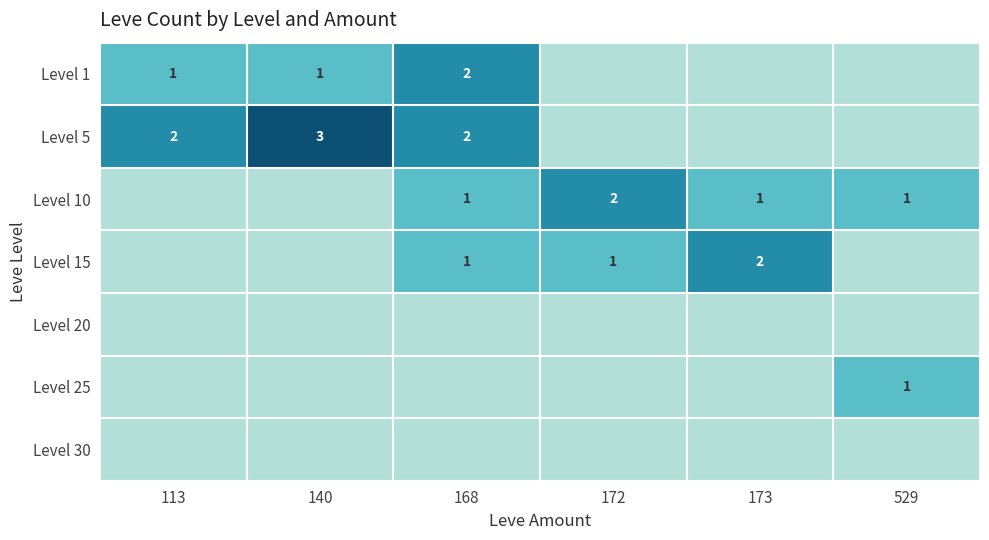

True or false: Level 25 has a value of 1 at 529.

True